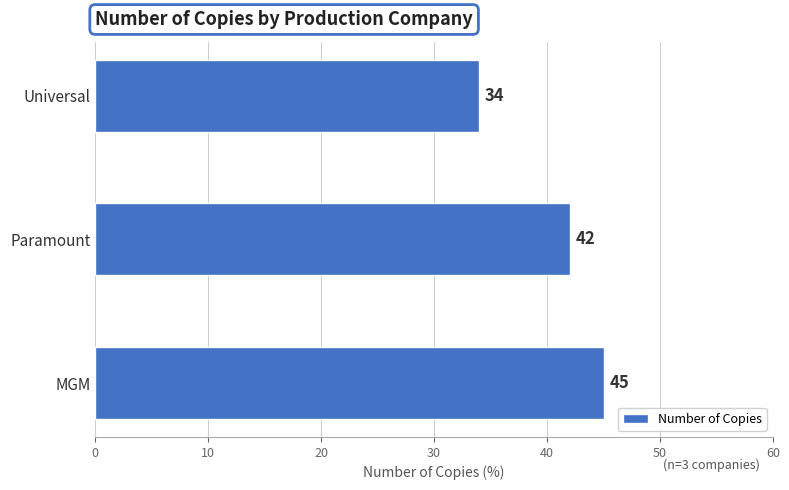

How many bars are there in total?

3